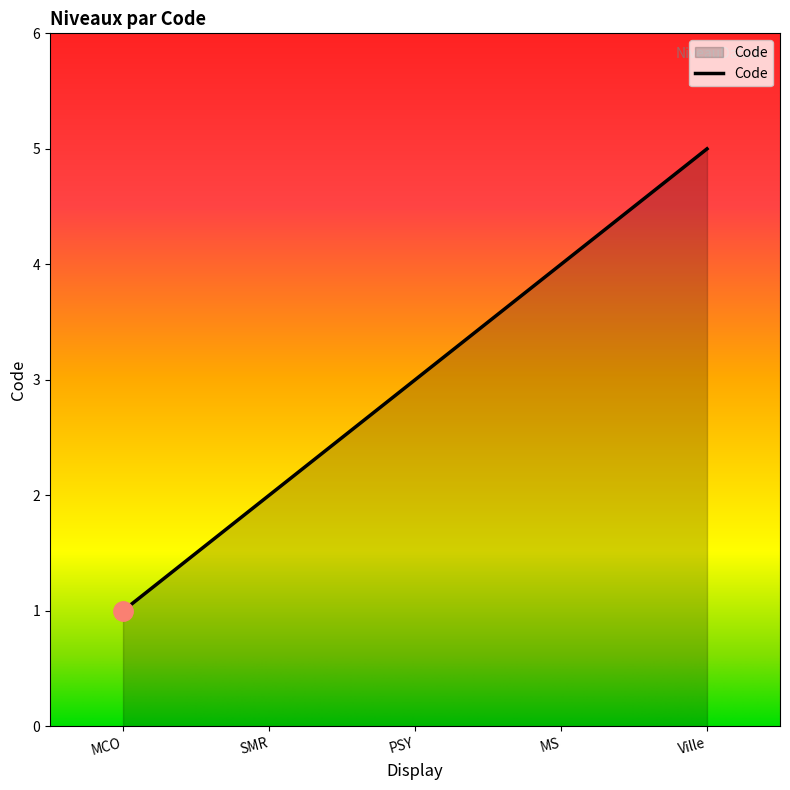

The value at MS is 2. True or false?

False